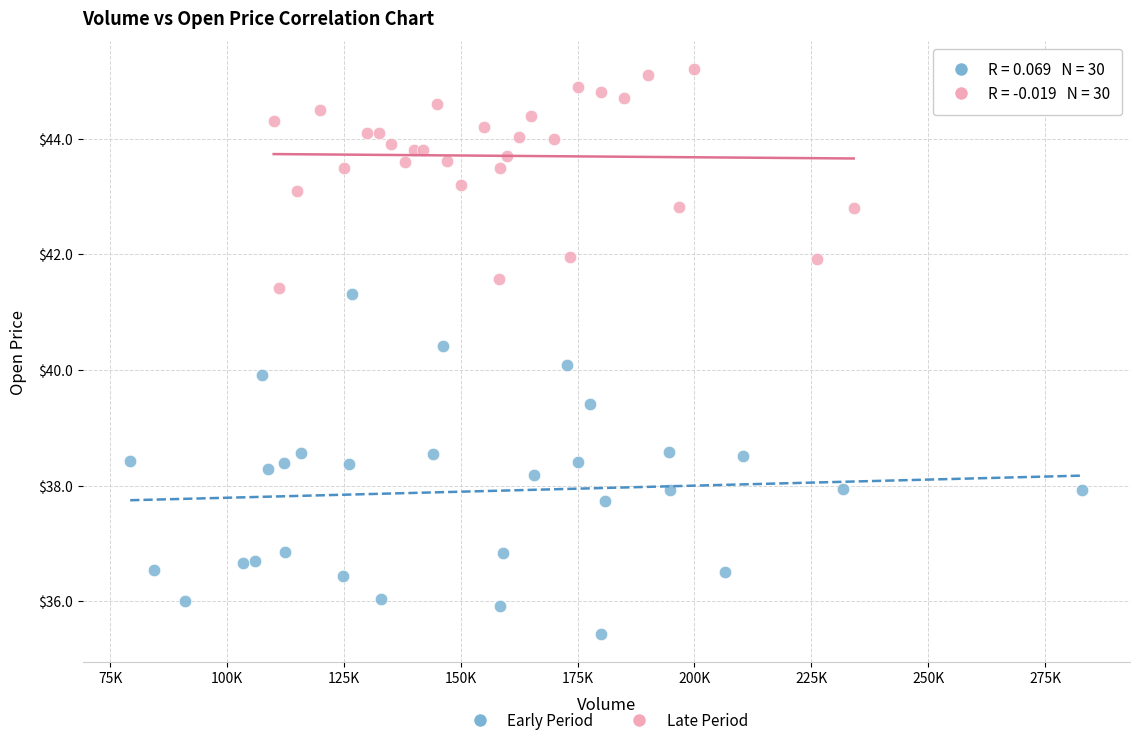

Which series reaches the maximum Y coordinate?

Late Period